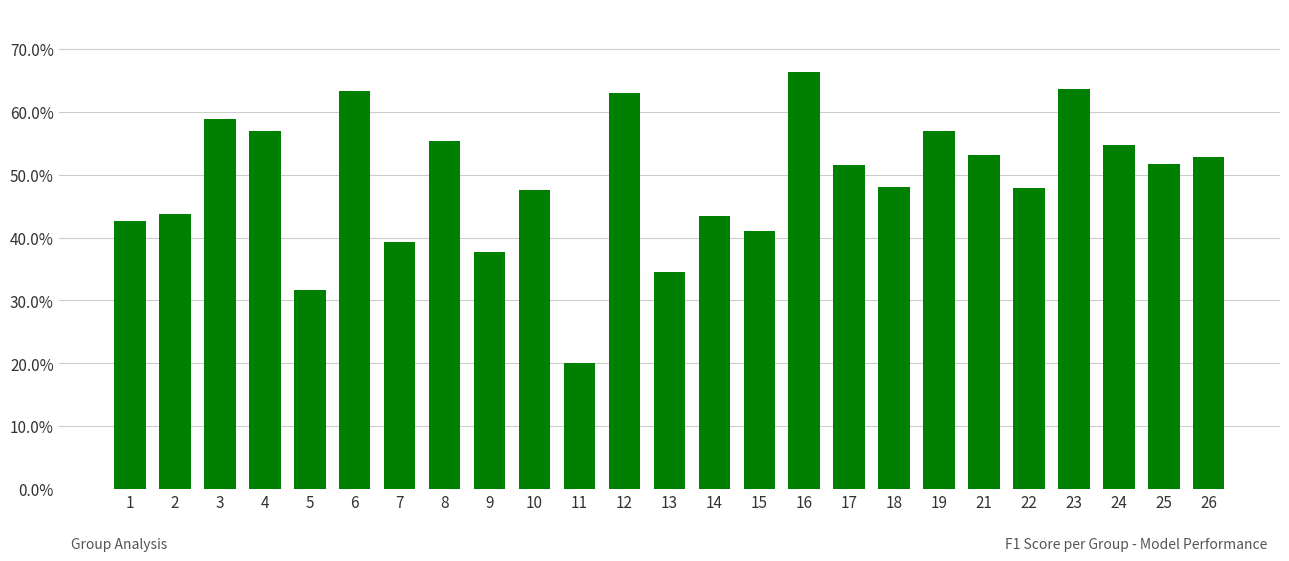

Does the chart contain any negative values?

No